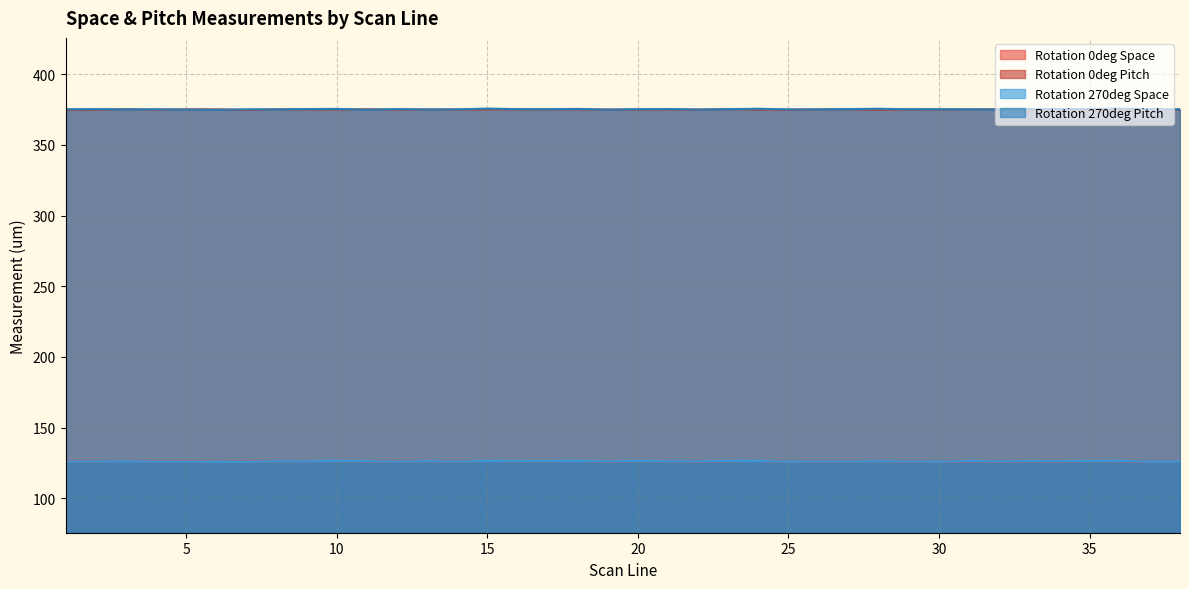

What is the sum of the Rotation 0deg Space values at 30 and 24?

252.3